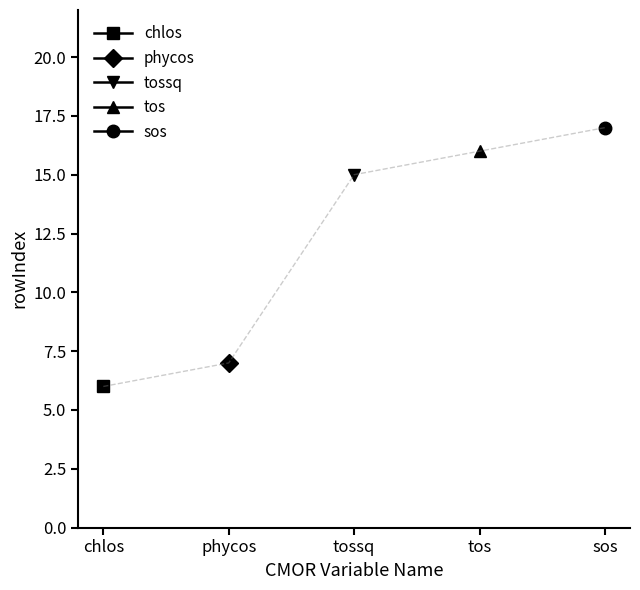

At which label does tossq reach its peak?

chlos